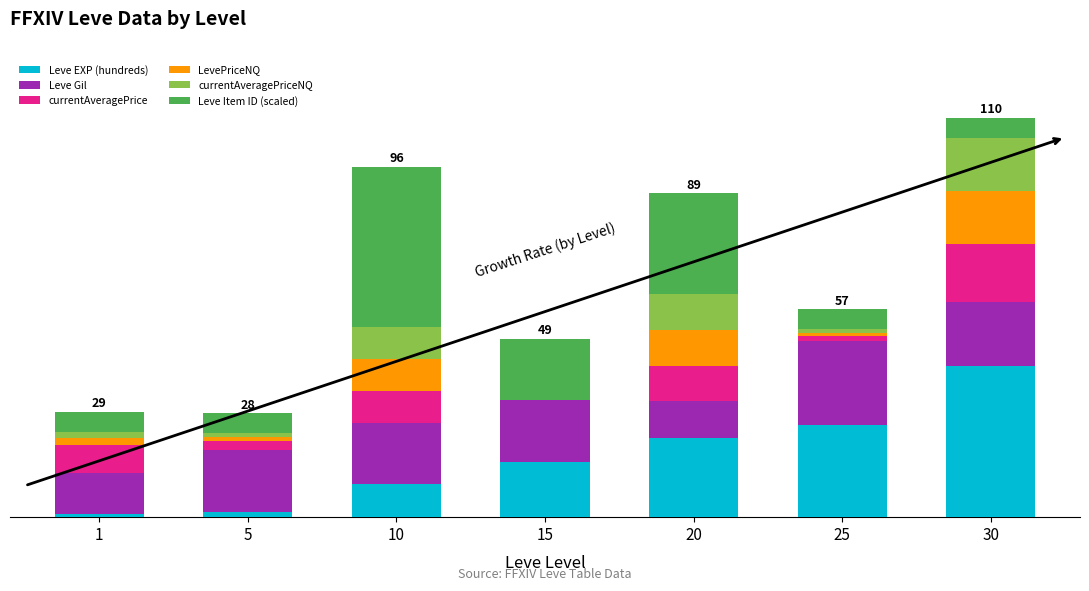

What is the lowest value of the Leve EXP (hundreds) series?

0.8